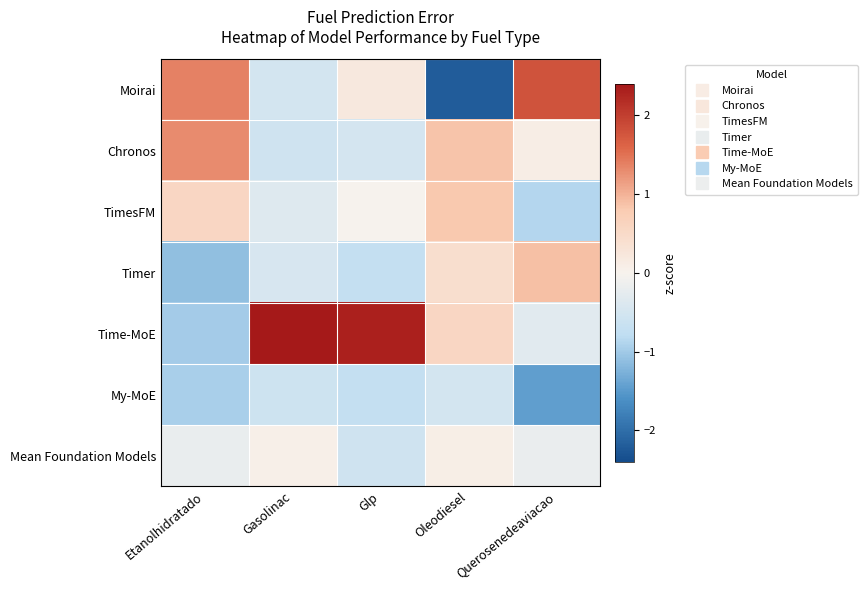

Rank the series by their maximum value, from highest to lowest.

Time-MoE, Moirai, Chronos, Timer, TimesFM, Mean Foundation Models, My-MoE